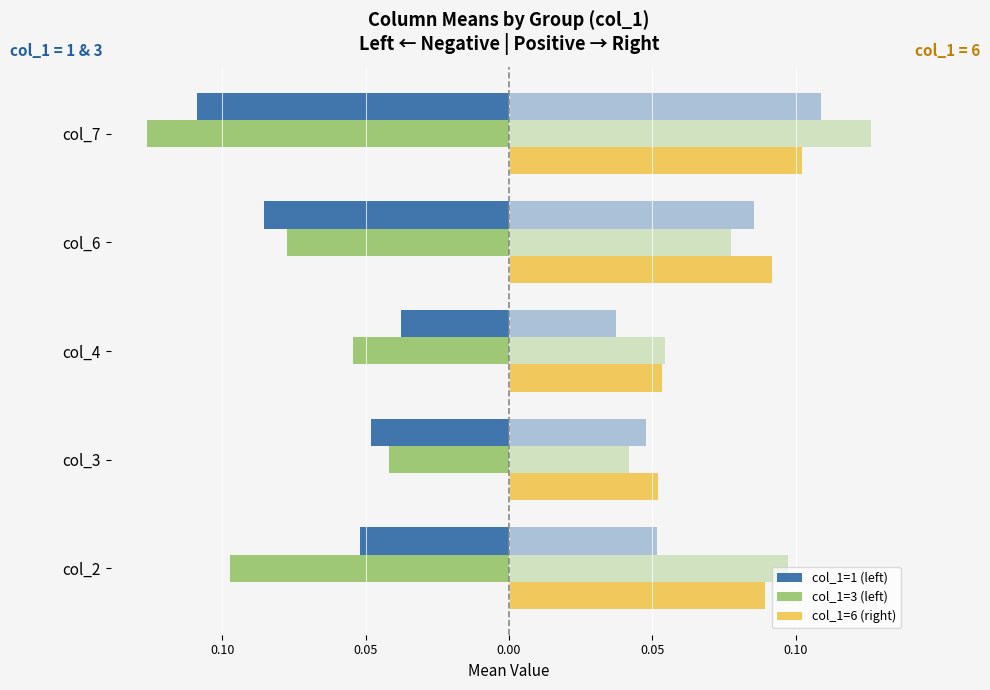

What is the average value of the col_1=3 (left) series?

-0.1